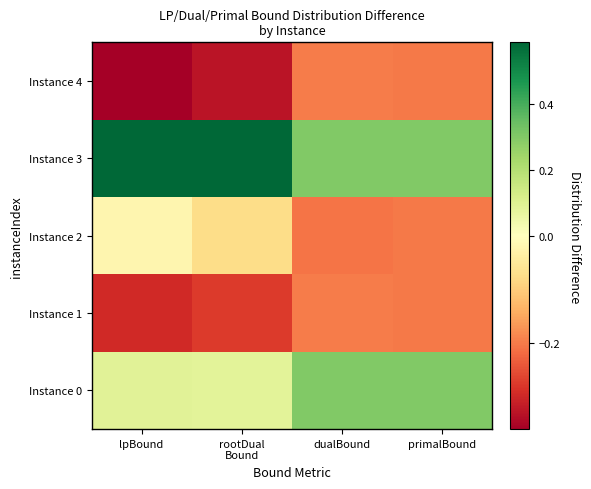

Reading left to right, transcribe all the data shown in this chart.

Instance 0: lpBound=0.1	rootDual
Bound=0.1	dualBound=0.3	primalBound=0.3
Instance 1: lpBound=-0.3	rootDual
Bound=-0.3	dualBound=-0.2	primalBound=-0.2
Instance 2: lpBound=-0.0	rootDual
Bound=-0.1	dualBound=-0.2	primalBound=-0.2
Instance 3: lpBound=0.6	rootDual
Bound=0.6	dualBound=0.3	primalBound=0.3
Instance 4: lpBound=-0.4	rootDual
Bound=-0.3	dualBound=-0.2	primalBound=-0.2